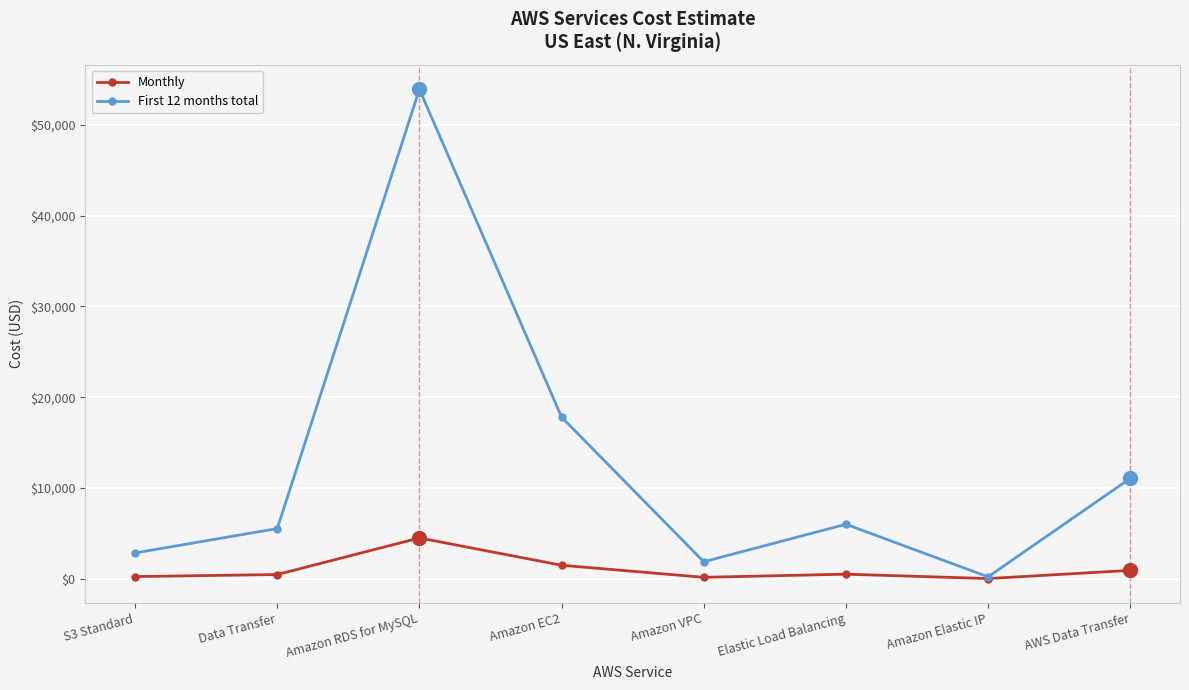

Where is the first local maximum for First 12 months total?

Amazon RDS for MySQL